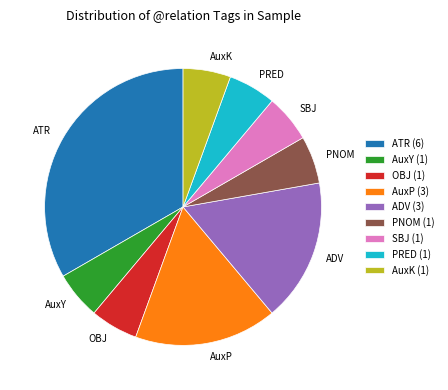

Is it true that AuxK is 13% of the pie?

False